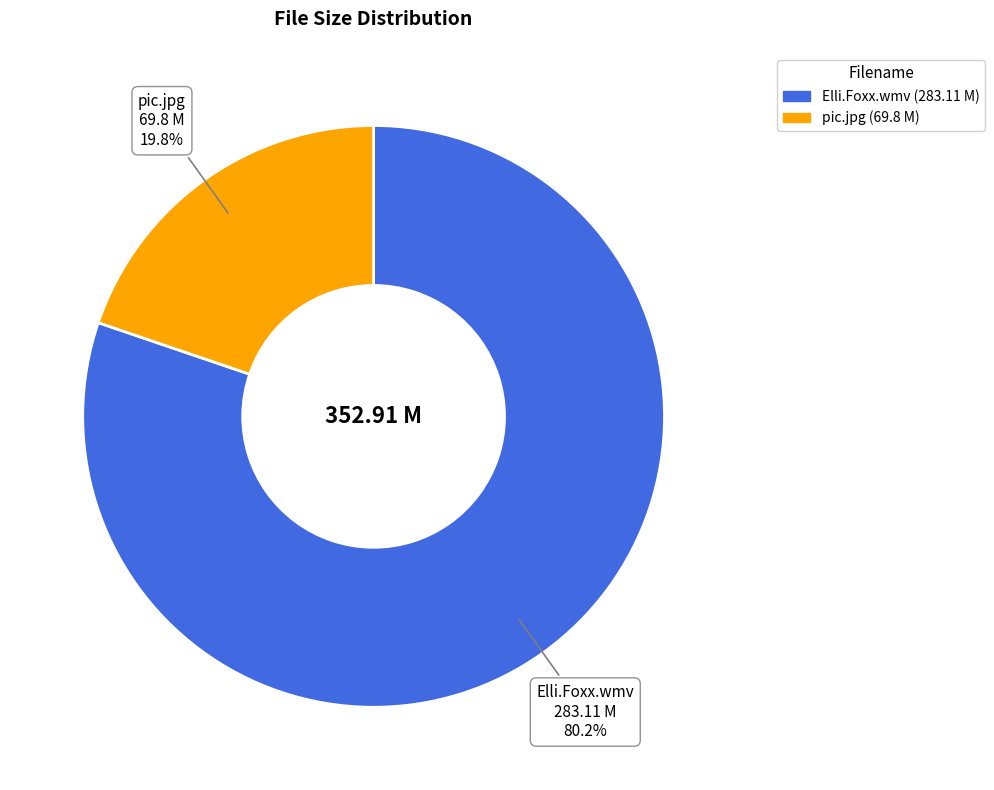

Is it true that Elli.Foxx.wmv is 80% of the pie?

True